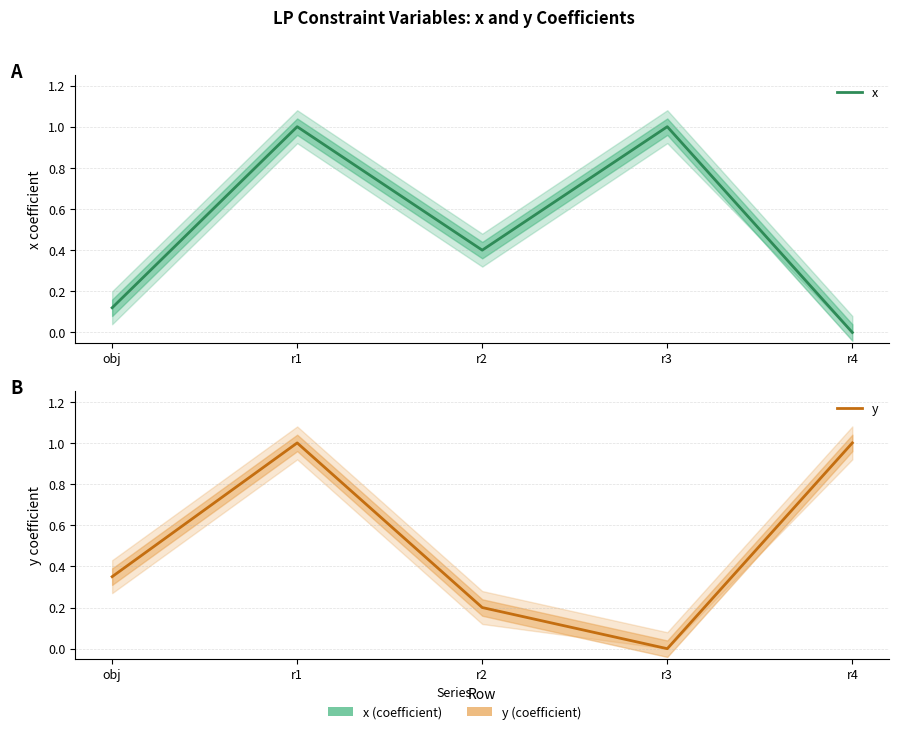

What value does the x series have at r2?

0.4